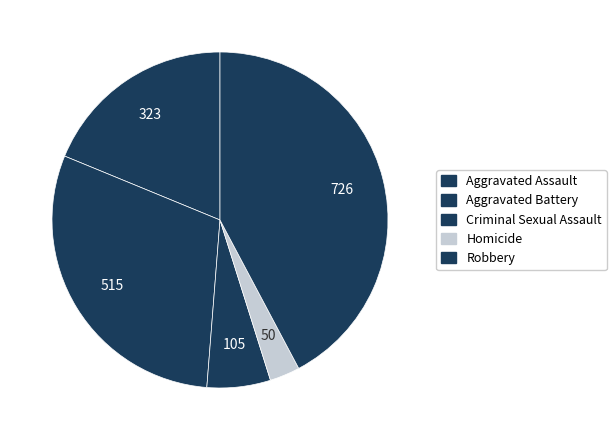

Is it true that Criminal Sexual Assault is 6% of the pie?

True